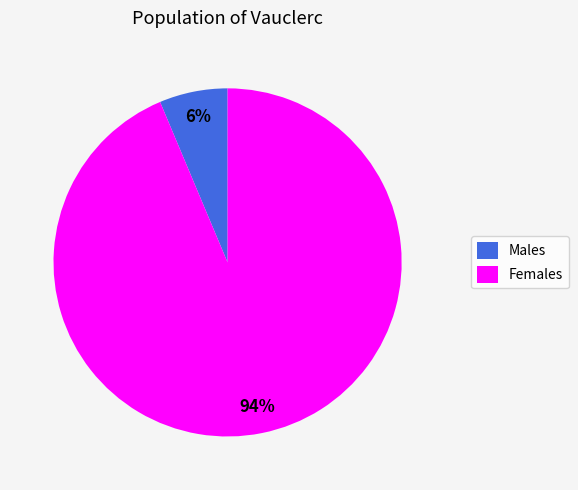

Combined, do Males and Females account for over 50%?

Yes